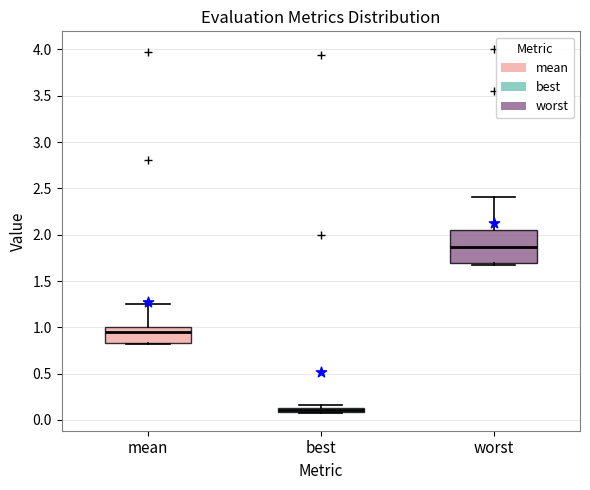

Which box is the tallest, from its lower edge to its upper edge?

worst